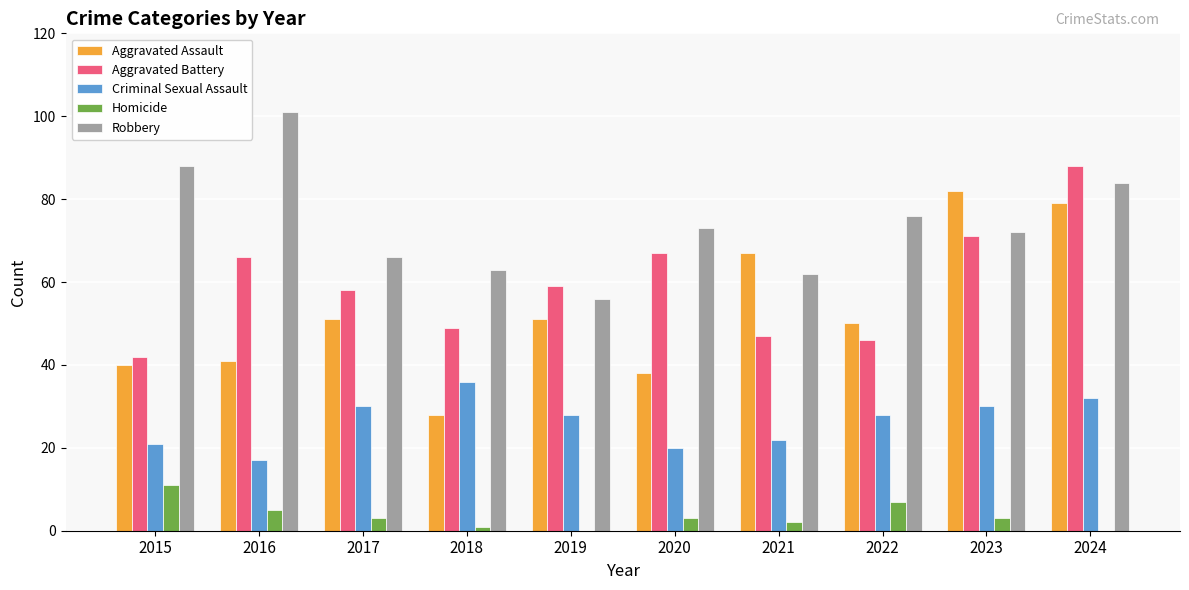

At which category is the sum across all series the highest?

2024